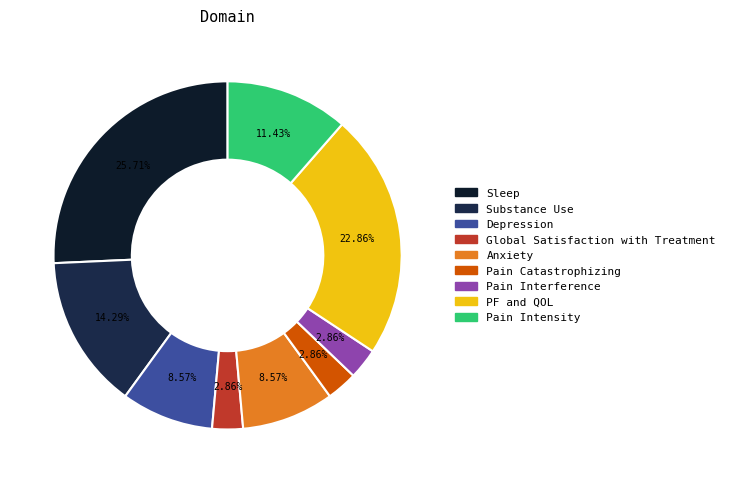

Which has a higher value, Pain Interference or Global Satisfaction with Treatment?

Pain Interference